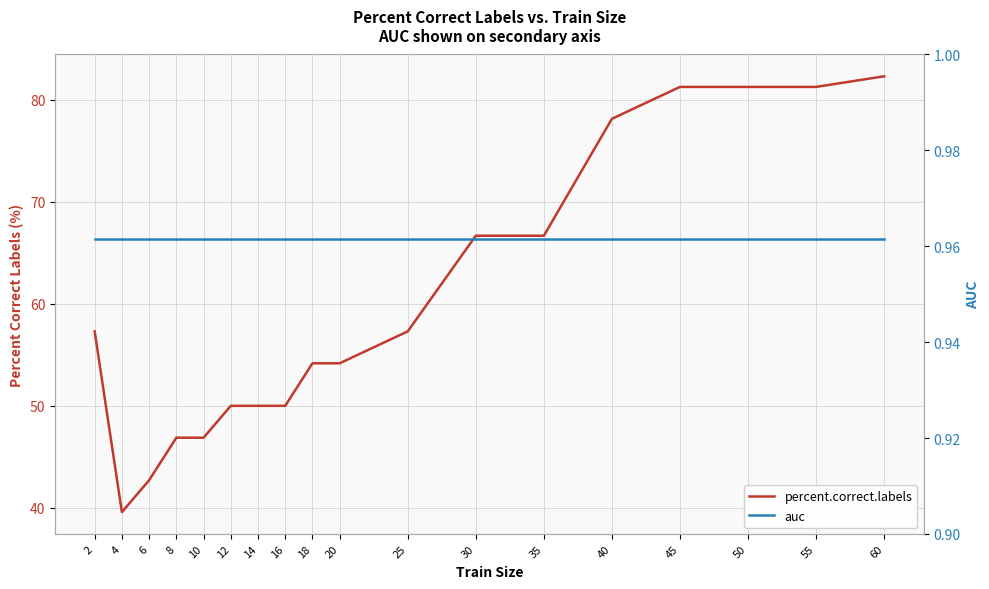

List the series in order of their overall mean, highest first.

percent.correct.labels, auc